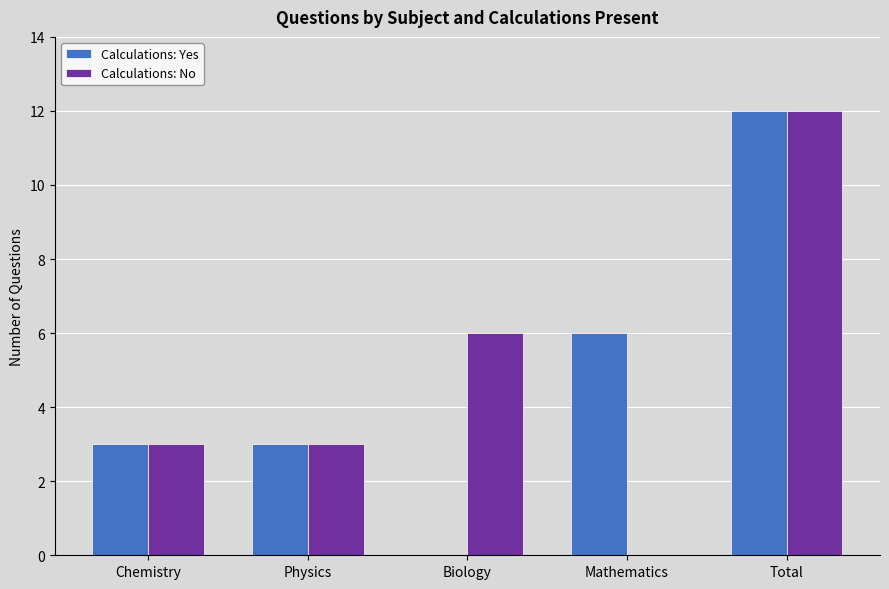

What is the sum of the Calculations: Yes values at Chemistry and Physics?

6